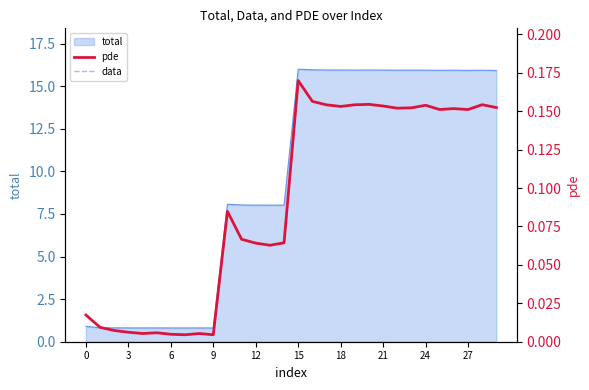

The total series shows 22.0 at 27. True or false?

False